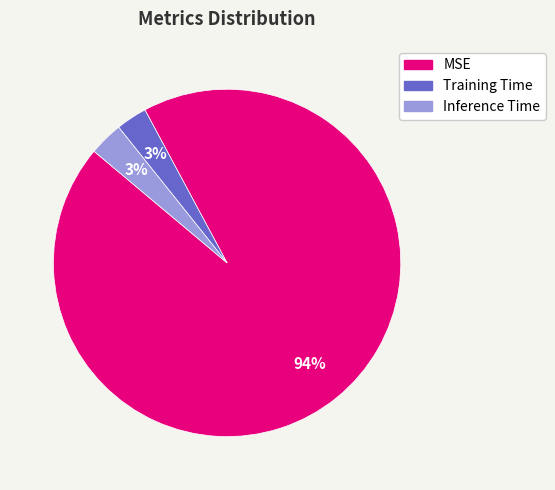

Which category has the biggest portion of the pie?

MSE